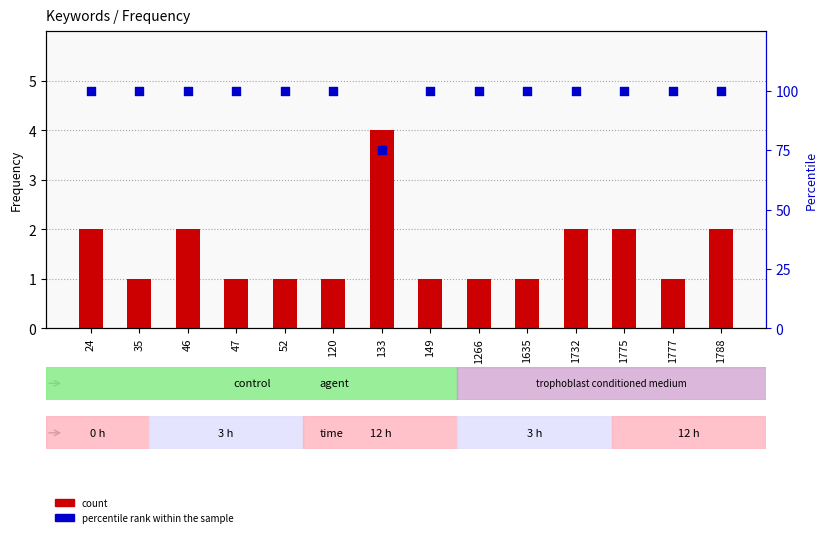

At which category is the sum across all series the highest?

24